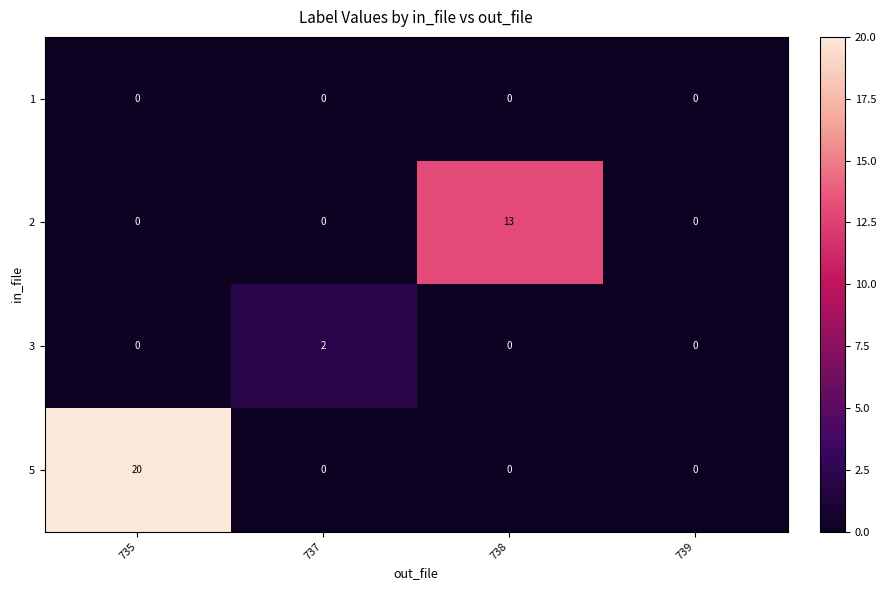

Count the number of data series in this chart.

4